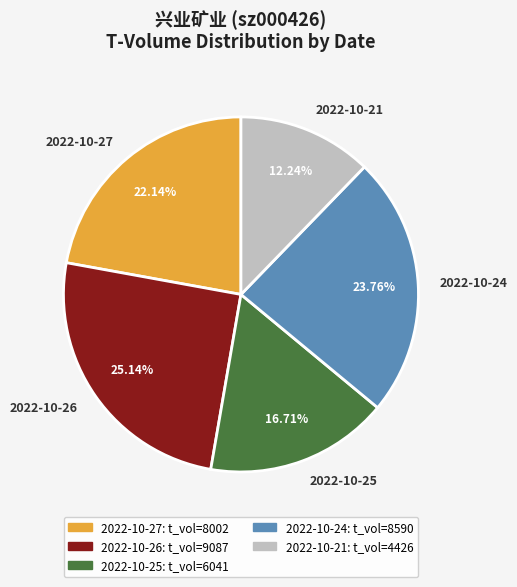

Is there any slice that represents more than half of the pie?

No